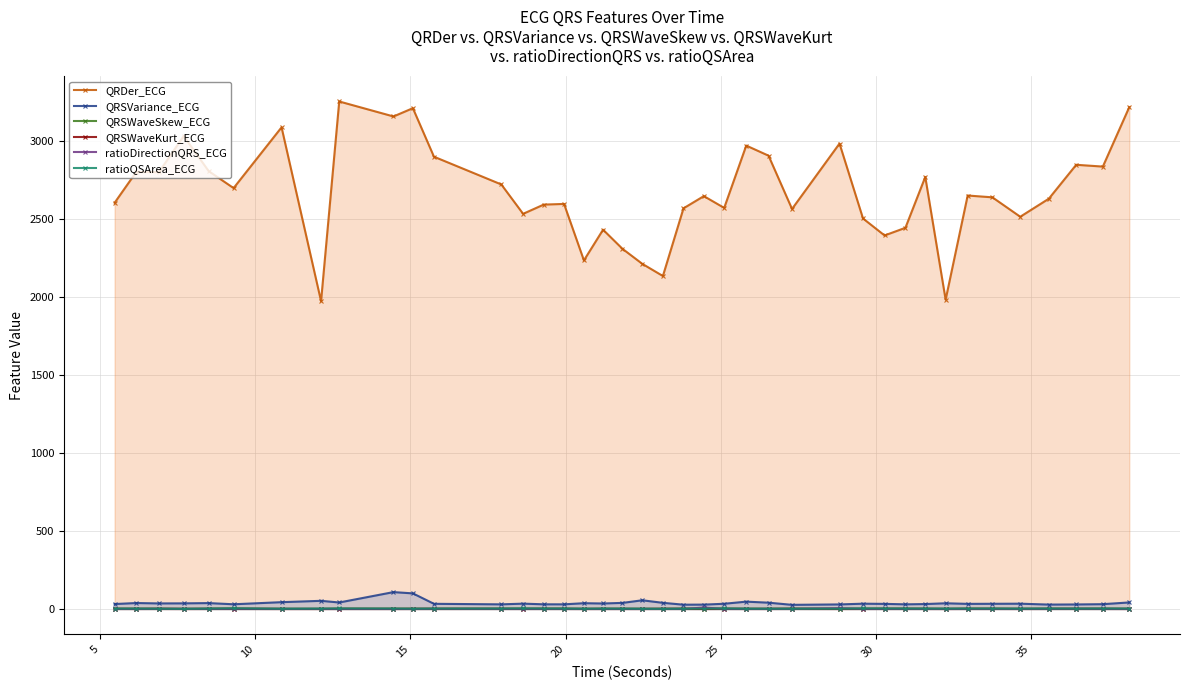

What is the sum of all QRSWaveSkew_ECG values?

59.1